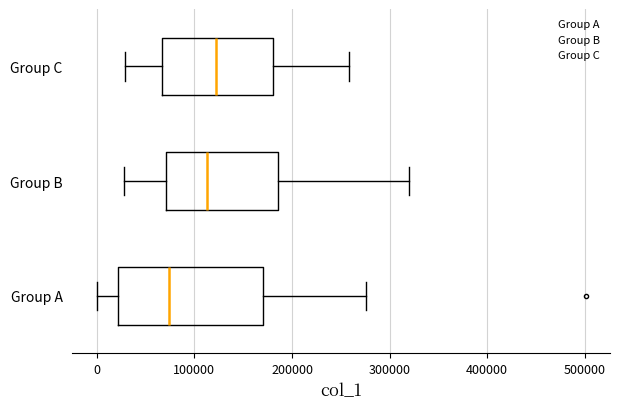

Where does the right whisker of the box for Group C end on the x-axis? The values are not printed on the chart, so give them approximately, as read against the axis.

260000